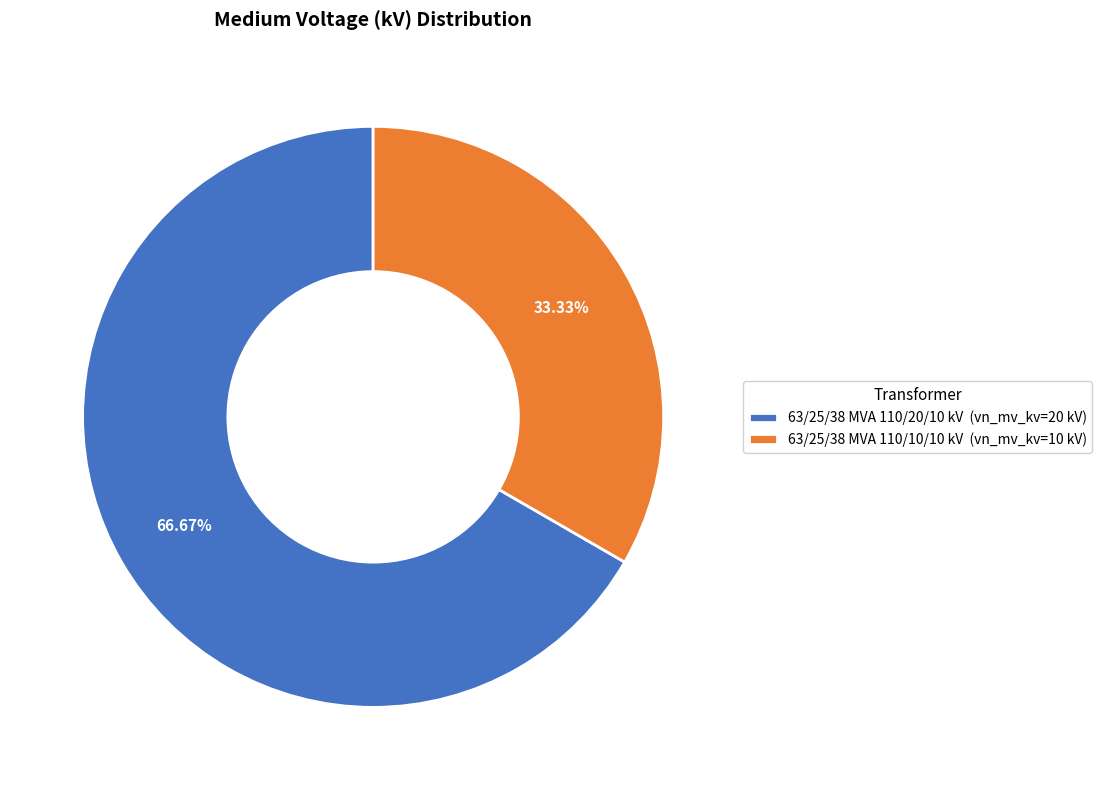

Count the number of slices in the pie.

2